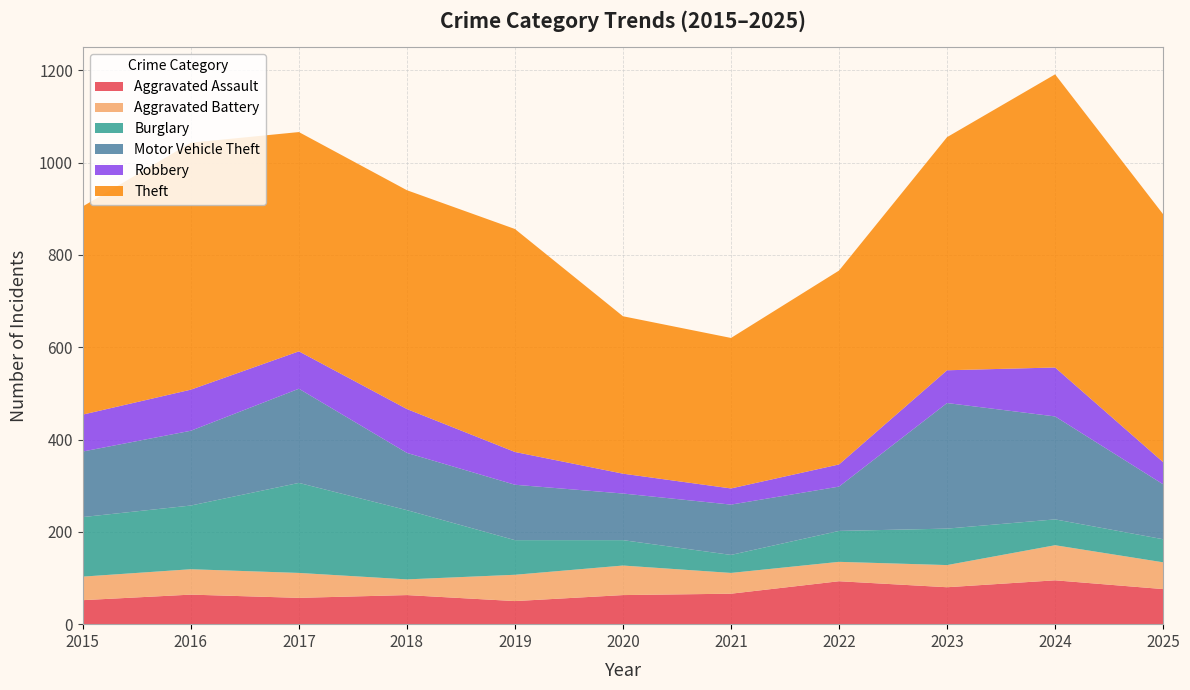

Reading left to right, list all the values displayed in this chart.

Aggravated Assault: 2015=52	2016=64	2017=57	2018=63	2019=50	2020=63	2021=66	2022=93	2023=80	2024=95	2025=76
Aggravated Battery: 2015=51	2016=55	2017=54	2018=34	2019=57	2020=64	2021=45	2022=42	2023=48	2024=76	2025=58
Burglary: 2015=129	2016=138	2017=195	2018=150	2019=75	2020=55	2021=39	2022=67	2023=79	2024=56	2025=50
Motor Vehicle Theft: 2015=142	2016=162	2017=204	2018=124	2019=120	2020=101	2021=109	2022=96	2023=272	2024=223	2025=119
Robbery: 2015=80	2016=89	2017=81	2018=95	2019=71	2020=43	2021=35	2022=48	2023=71	2024=106	2025=48
Theft: 2015=451	2016=535	2017=475	2018=474	2019=483	2020=341	2021=326	2022=420	2023=505	2024=635	2025=537